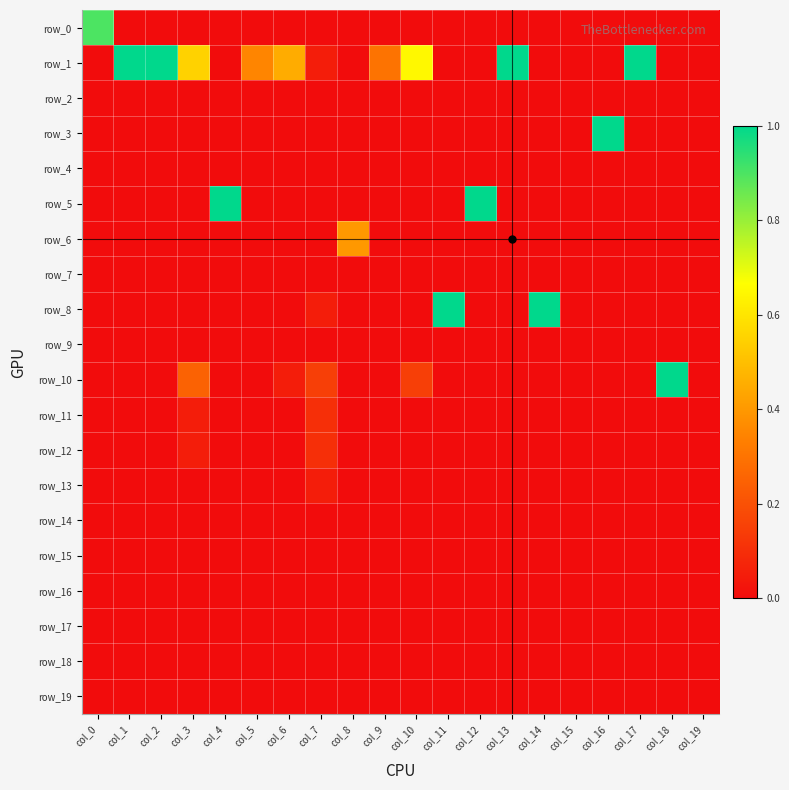

What is the sum of the row_1 values at col_11 and col_17?

1.0